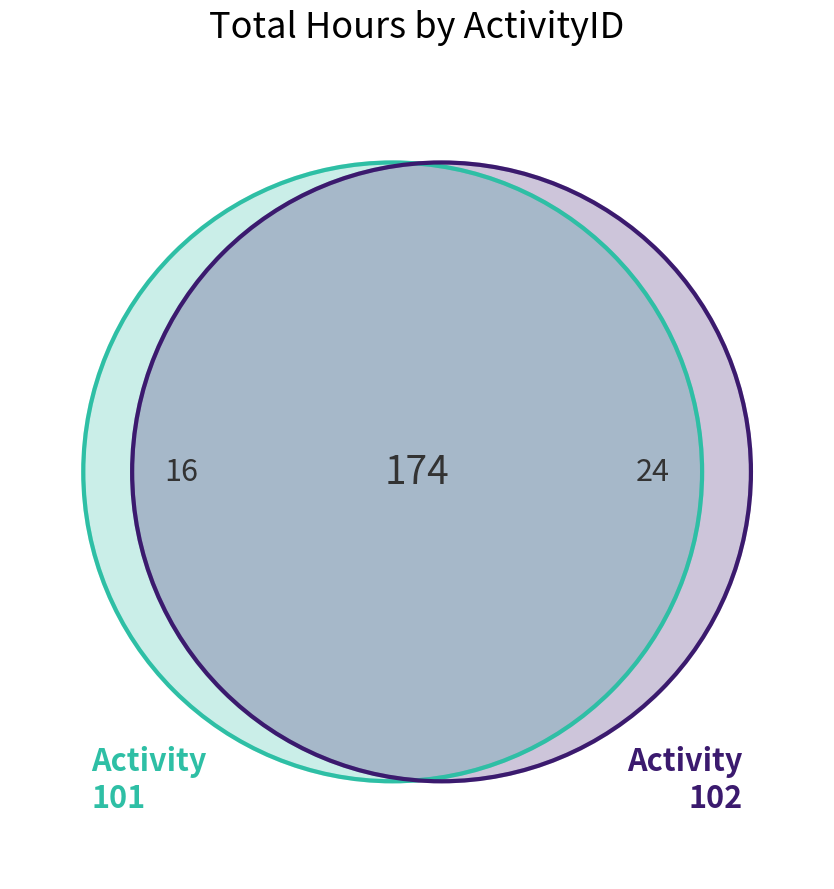

What is the change in value from ActivityID_101 to ActivityID_102?

+8